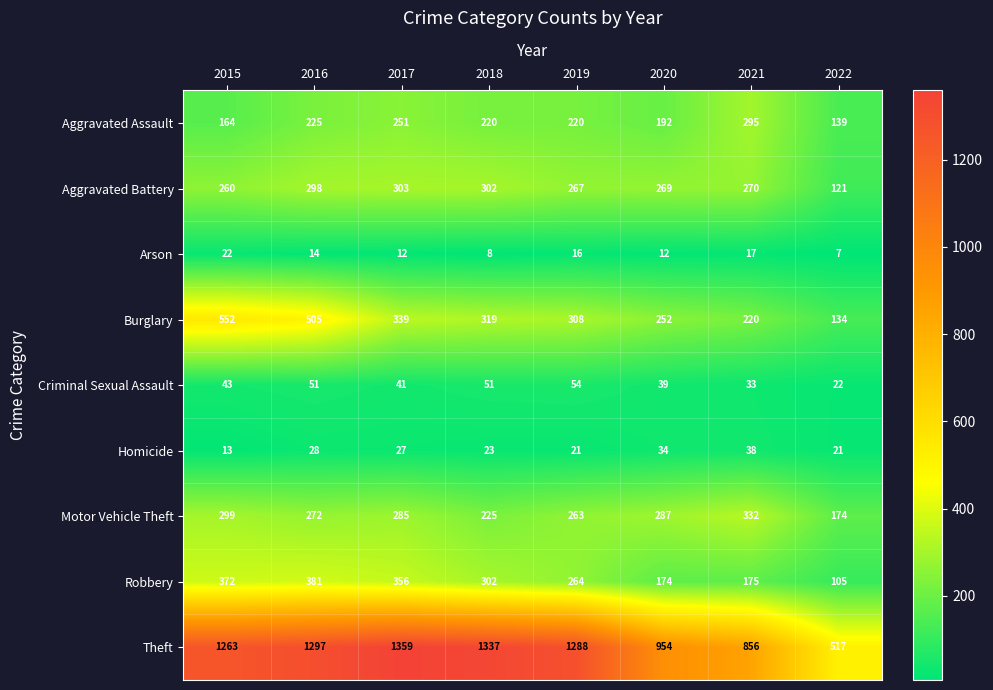

The value of Motor Vehicle Theft at 2018 is 124. True or false?

False